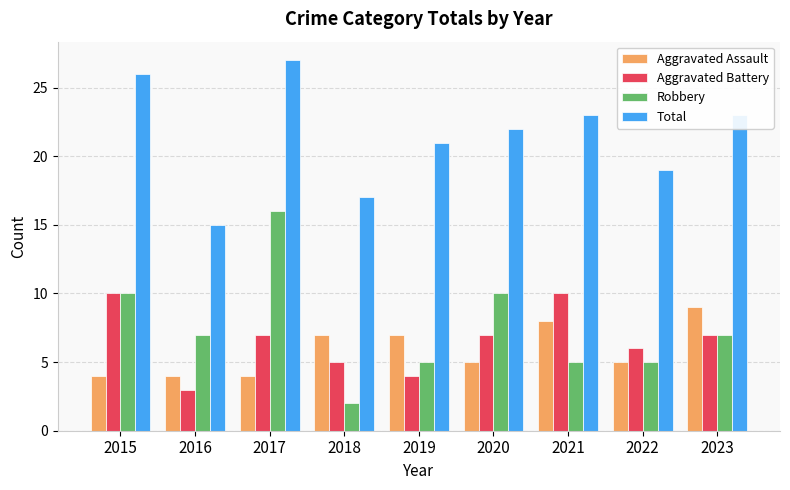

At which category is the sum across all series the highest?

2017